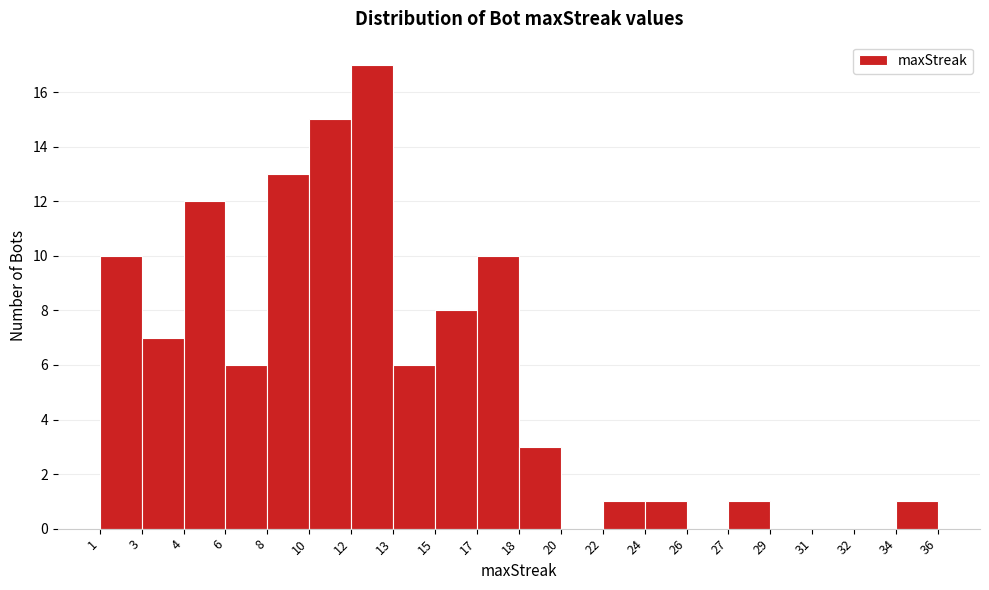

Reading right to left, transcribe all the data shown in this chart.

34=1	32=0	31=0	29=0	27=1	26=0	24=1	22=1	20=0	18=3	17=10	15=8	13=6	12=17	10=15	8=13	6=6	4=12	3=7	1=10